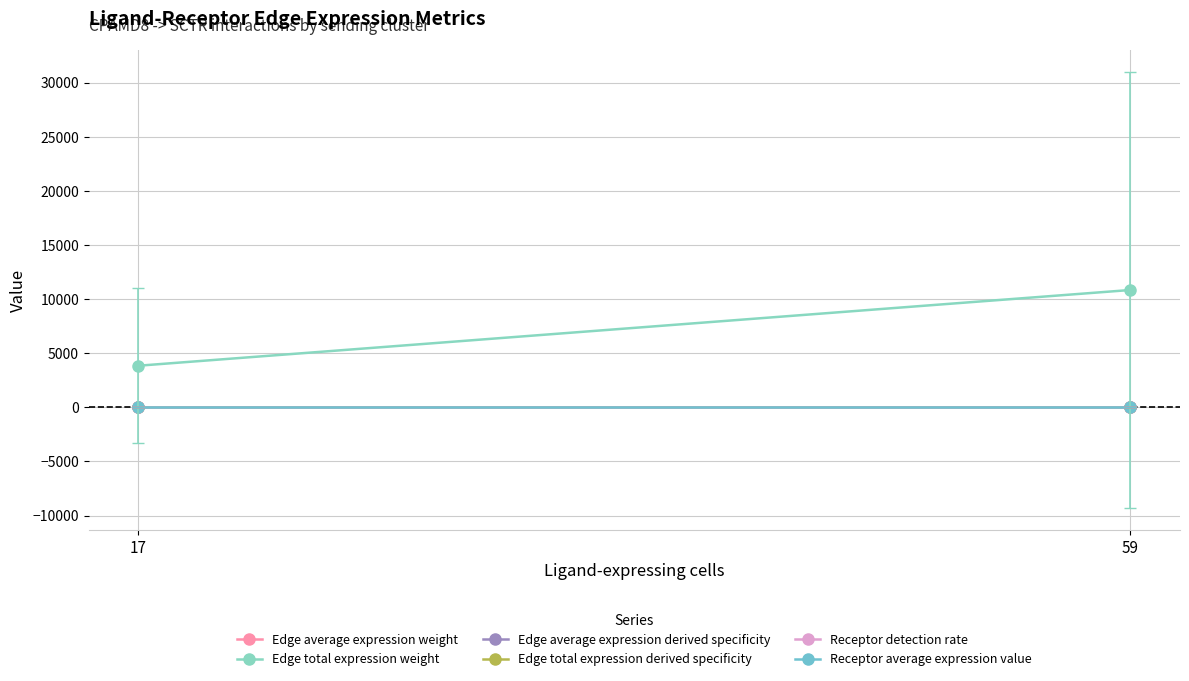

How many series are shown in this chart?

6